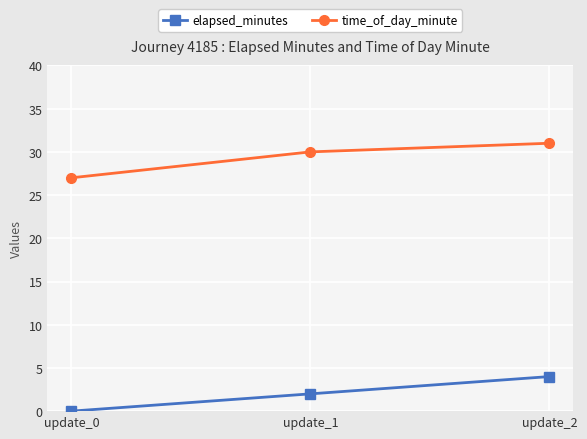

True or false: time_of_day_minute has a value of 27 at update_0.

True